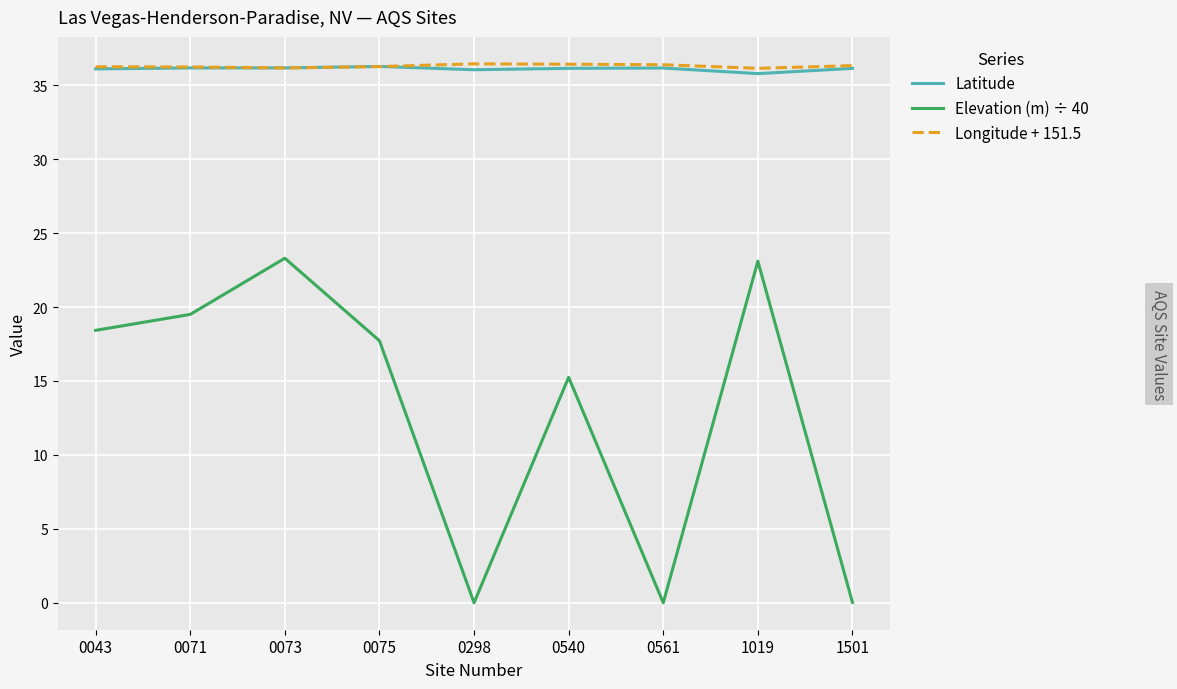

Is it true that Longitude + 151.5 equals 10.5 at 0073?

False